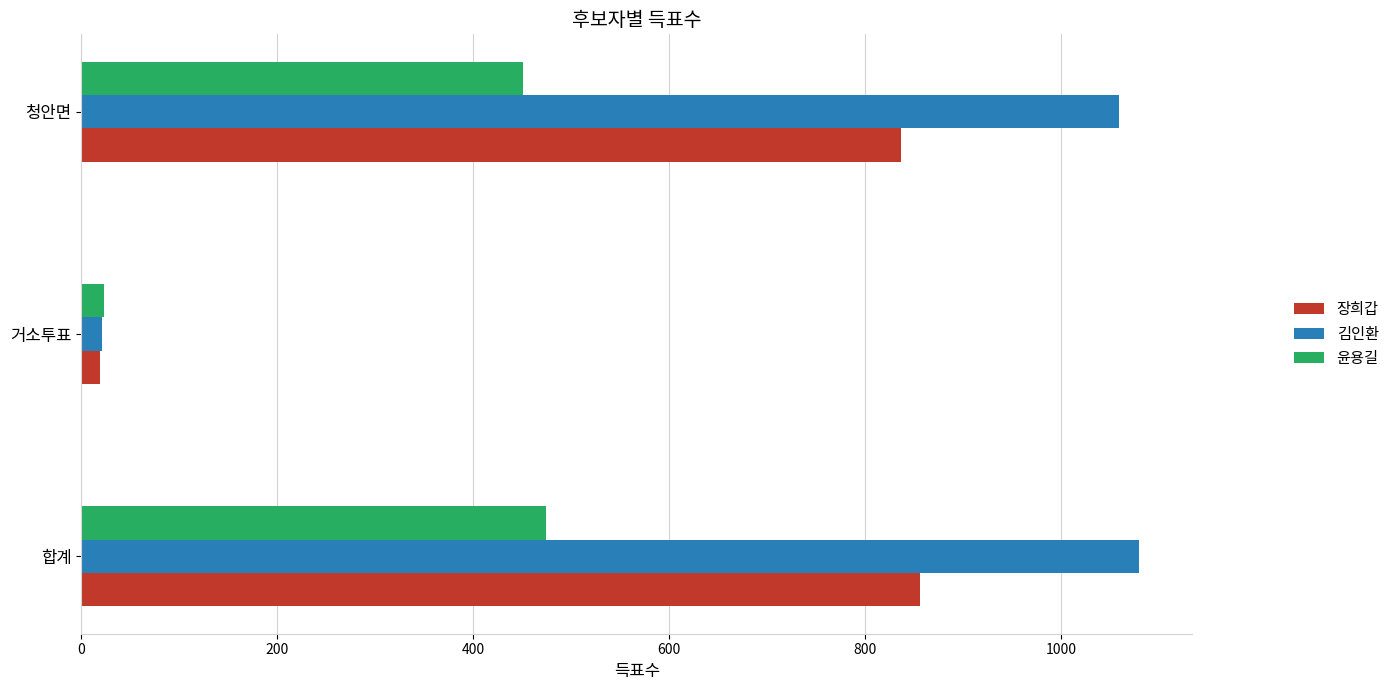

What is the maximum value shown in the chart?

1080